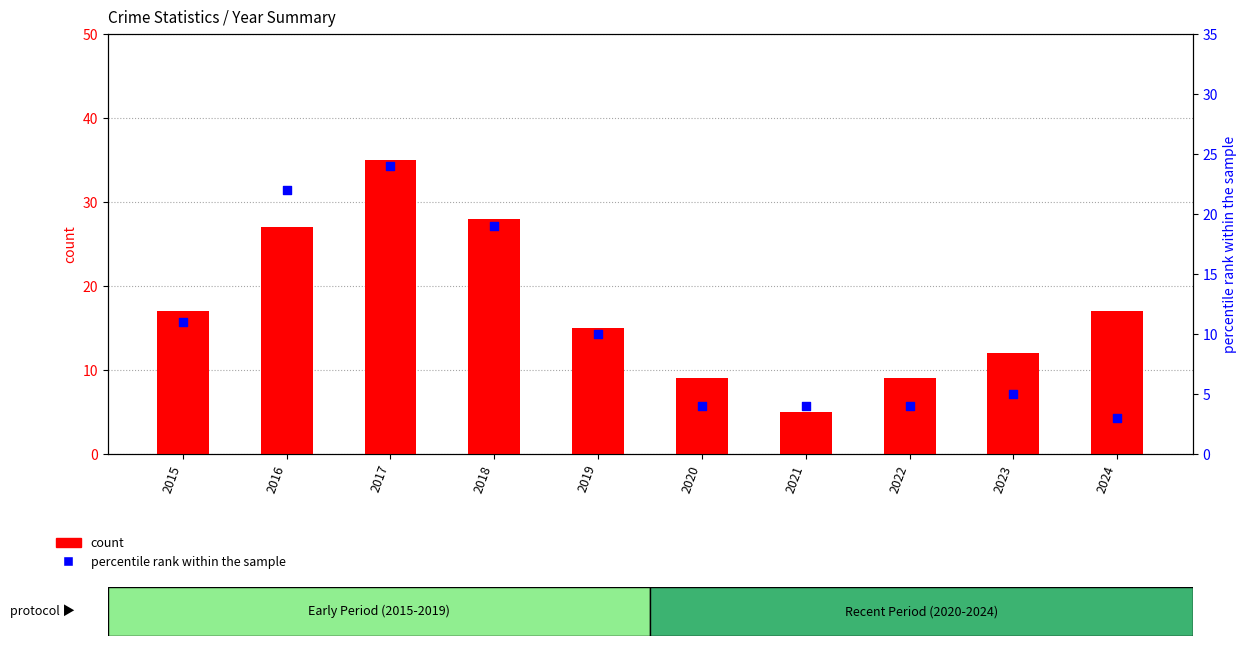

Which series reaches the minimum Y coordinate?

percentile rank within the sample